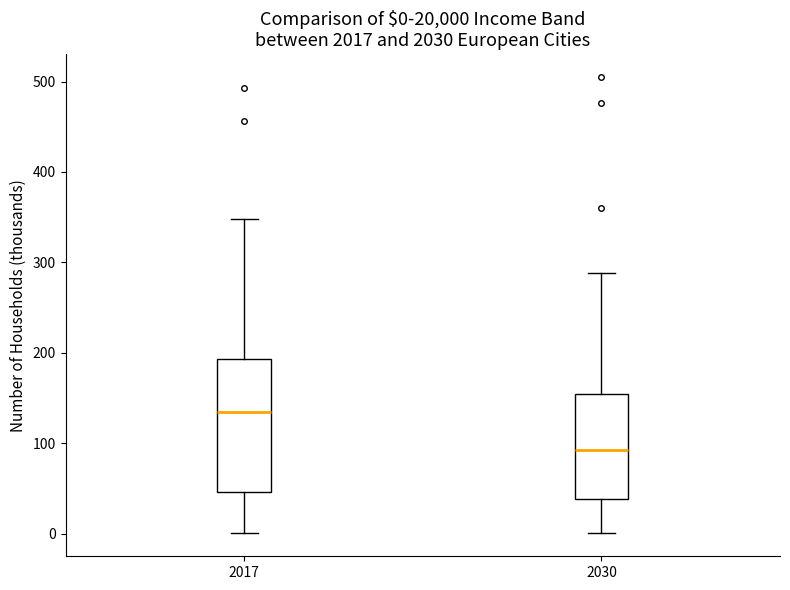

Comparing the boxes themselves (not the whiskers), which one is the tallest?

2017